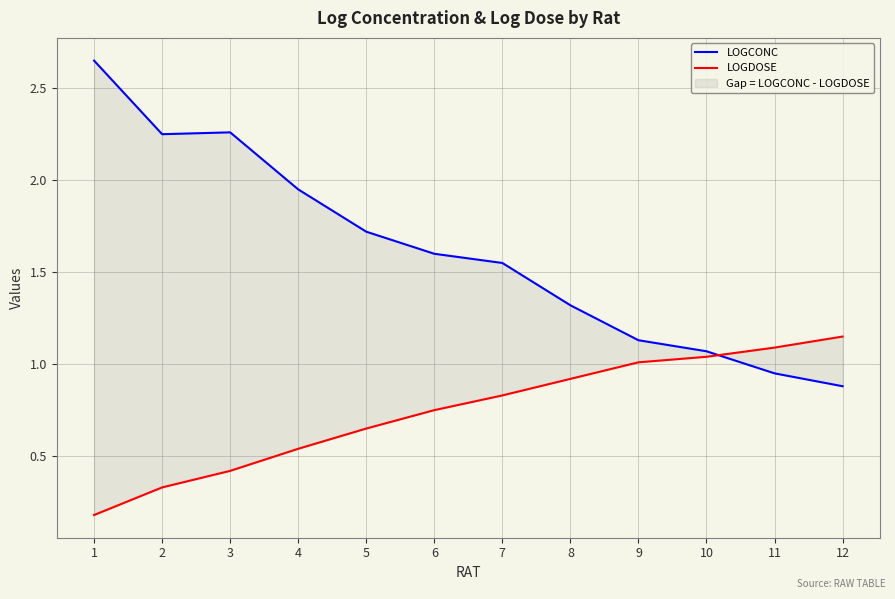

What is the greatest value displayed?

2.6